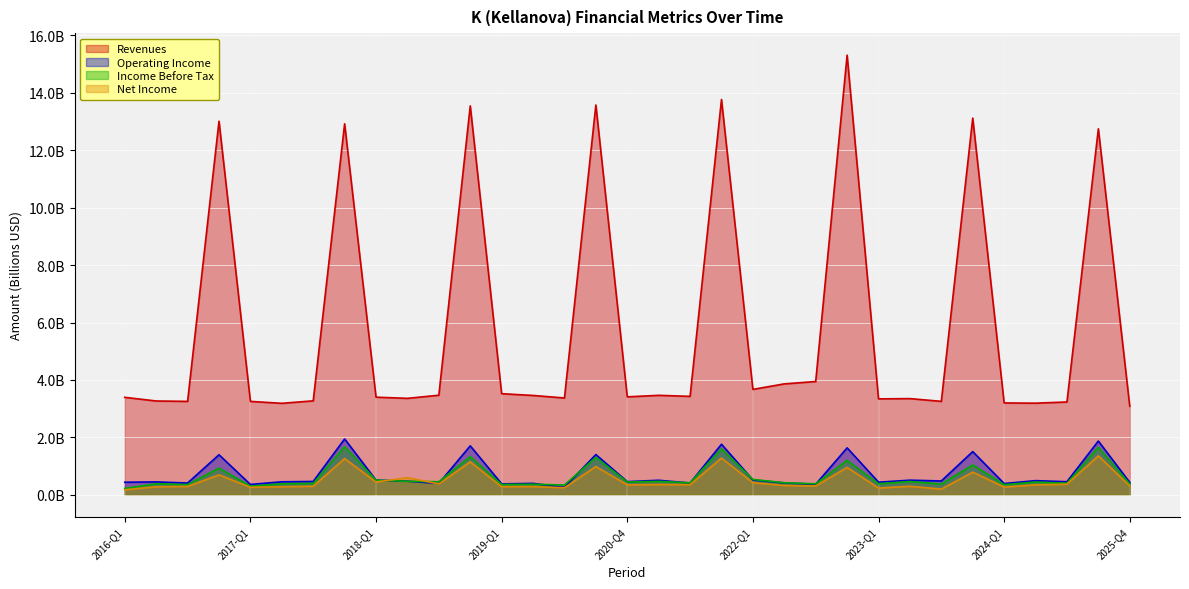

What is the label of the 22nd point from the left?

2022-Q2